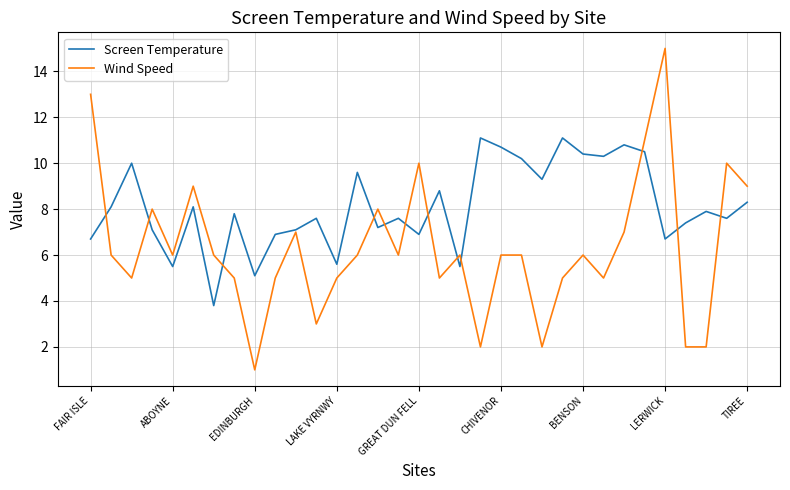

Rank the series by their average value, from highest to lowest.

Screen Temperature, Wind Speed